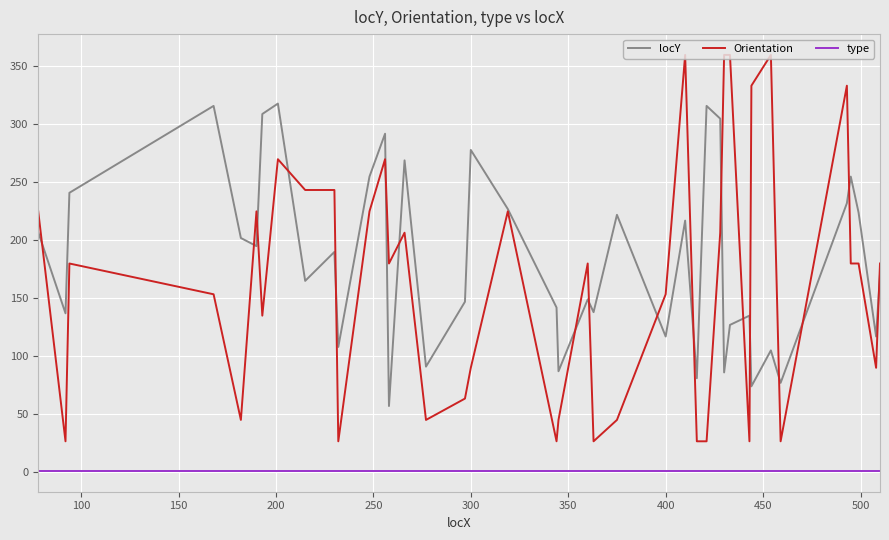

Which series has the largest total across all categories?

locY